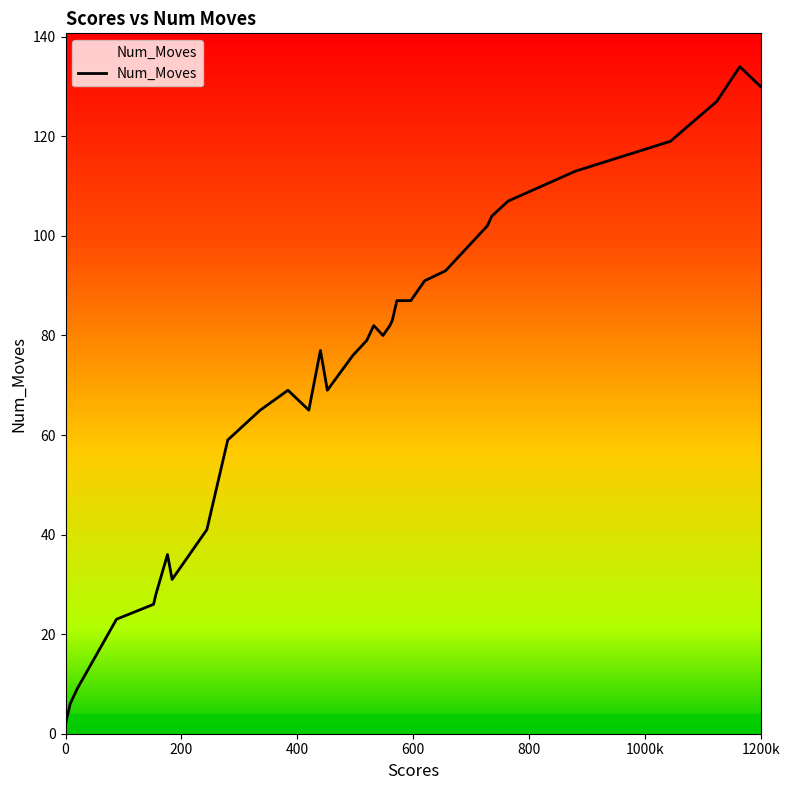

What is the difference between the maximum and second lowest values?

132